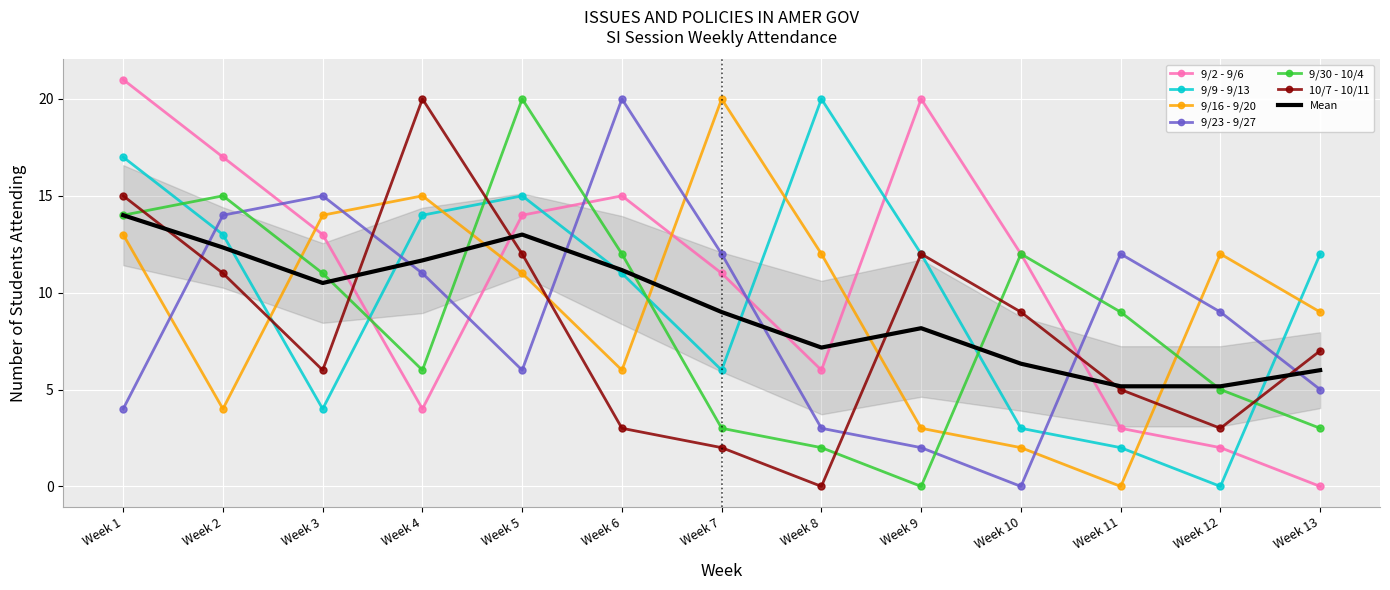

Where is the first local maximum for 9/16 - 9/20?

Week 4